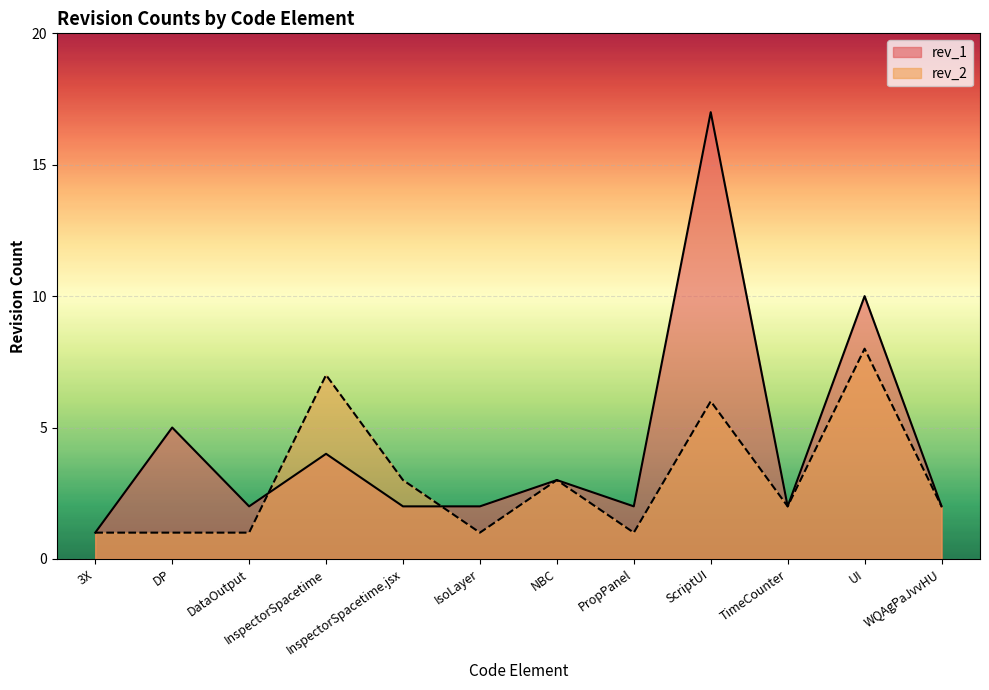

At which label does rev_2 first exceed 2?

InspectorSpacetime